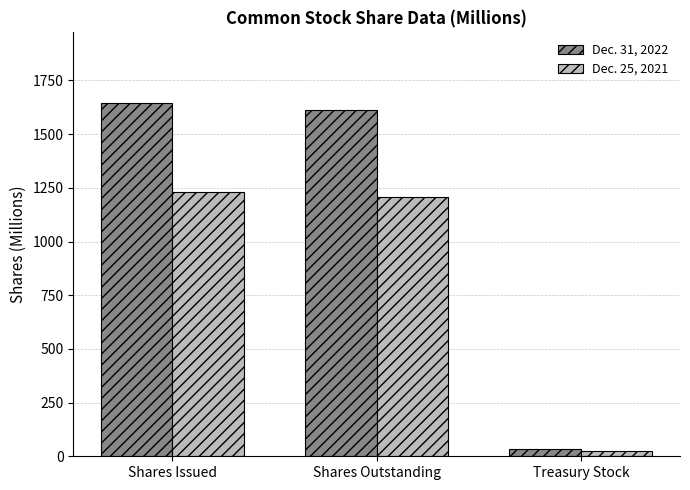

What is the total value across all series at Shares Outstanding?

2819